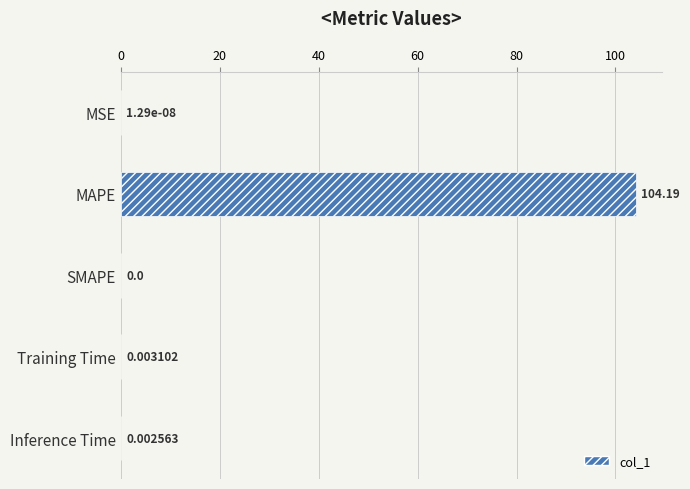

Are the bars grouped side by side (vs. stacked)?

No